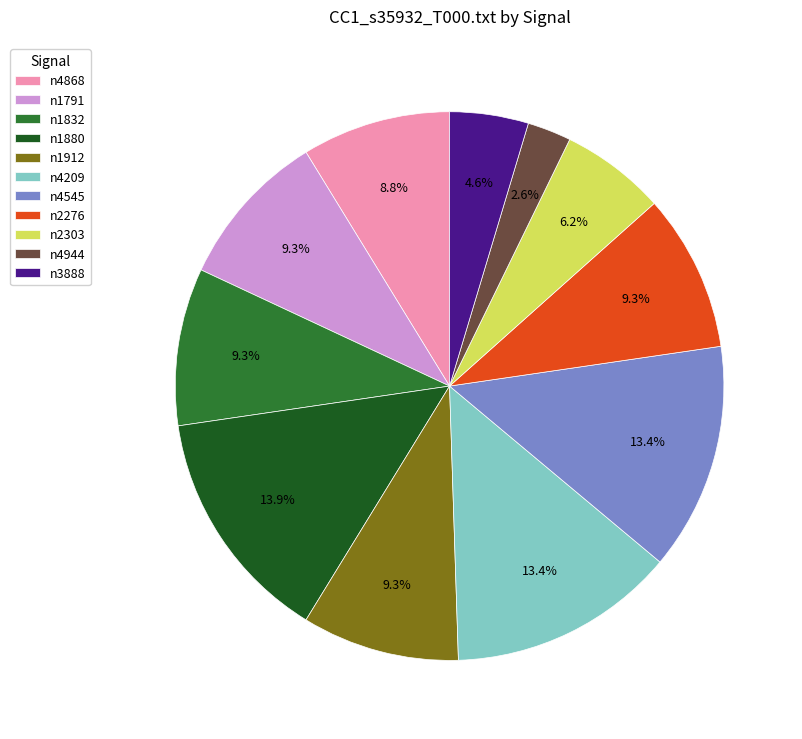

Which slice is the largest?

n1880